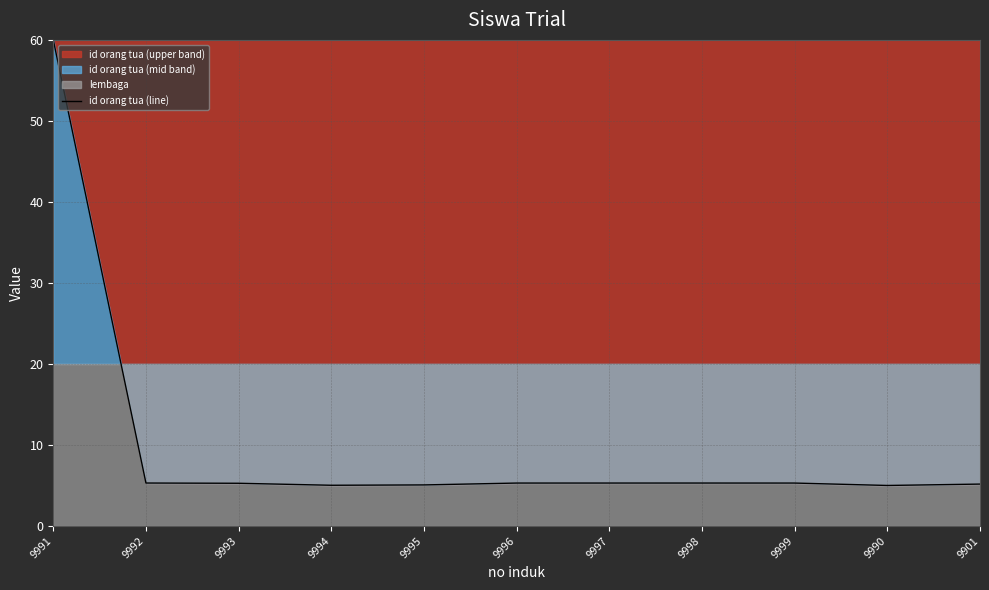

Approximately how many times larger is the value at 9993 compared to 9901?

1.0